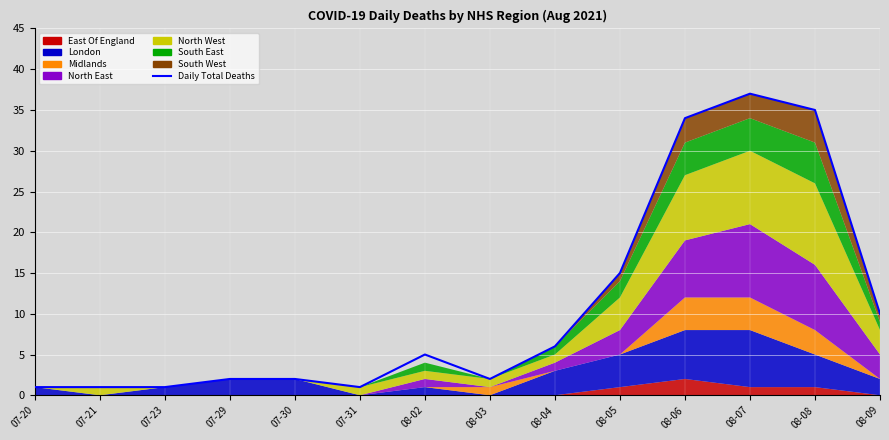

What is the change in value from 07-20 to 08-06?

+33